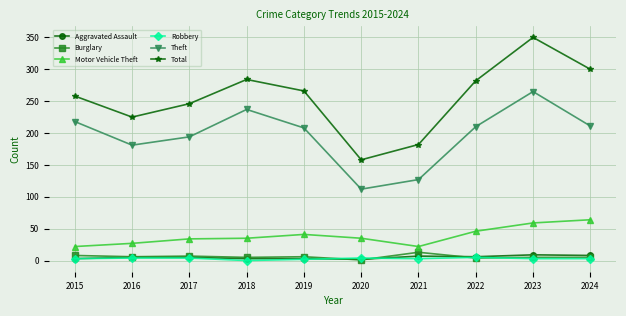

How many lines are shown in the chart?

6